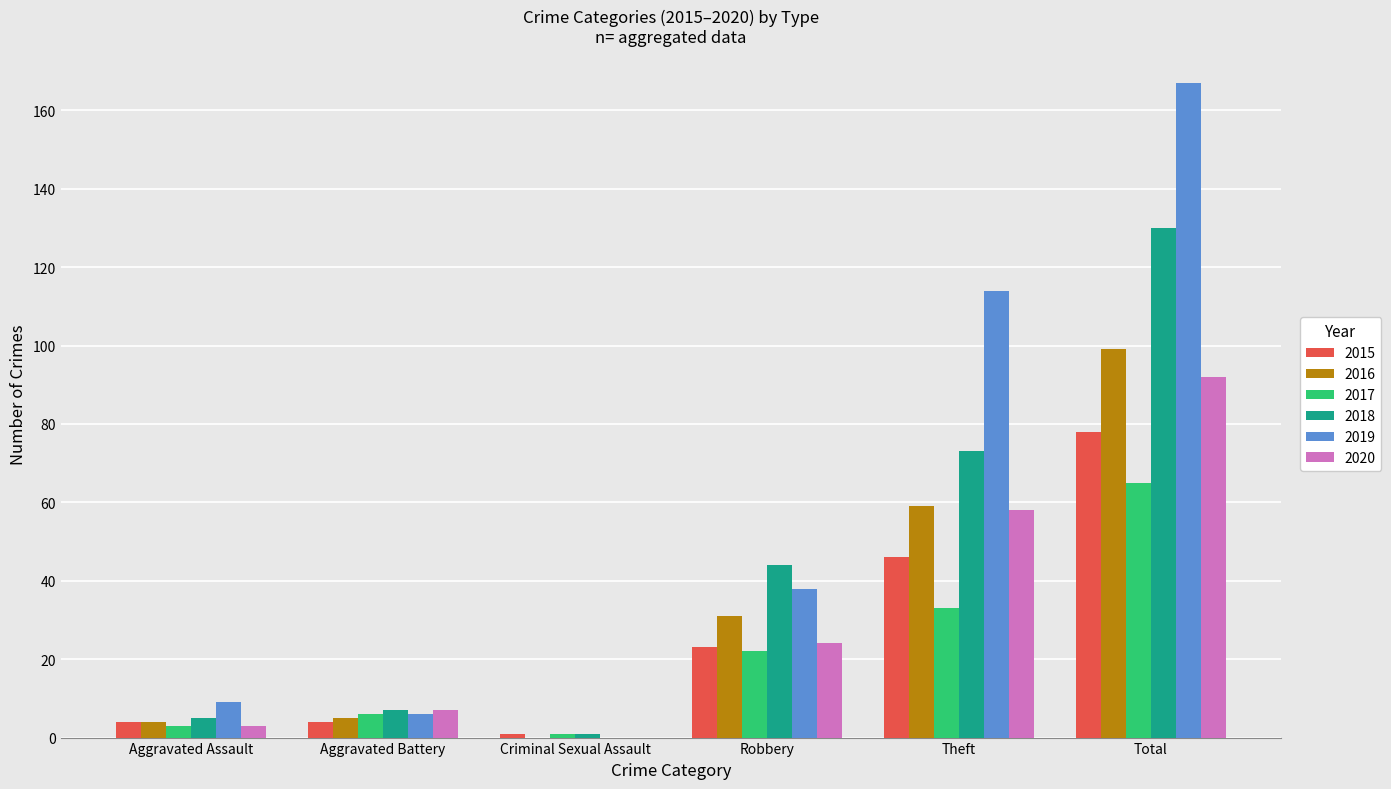

What is the average value of the 2020 series?

31